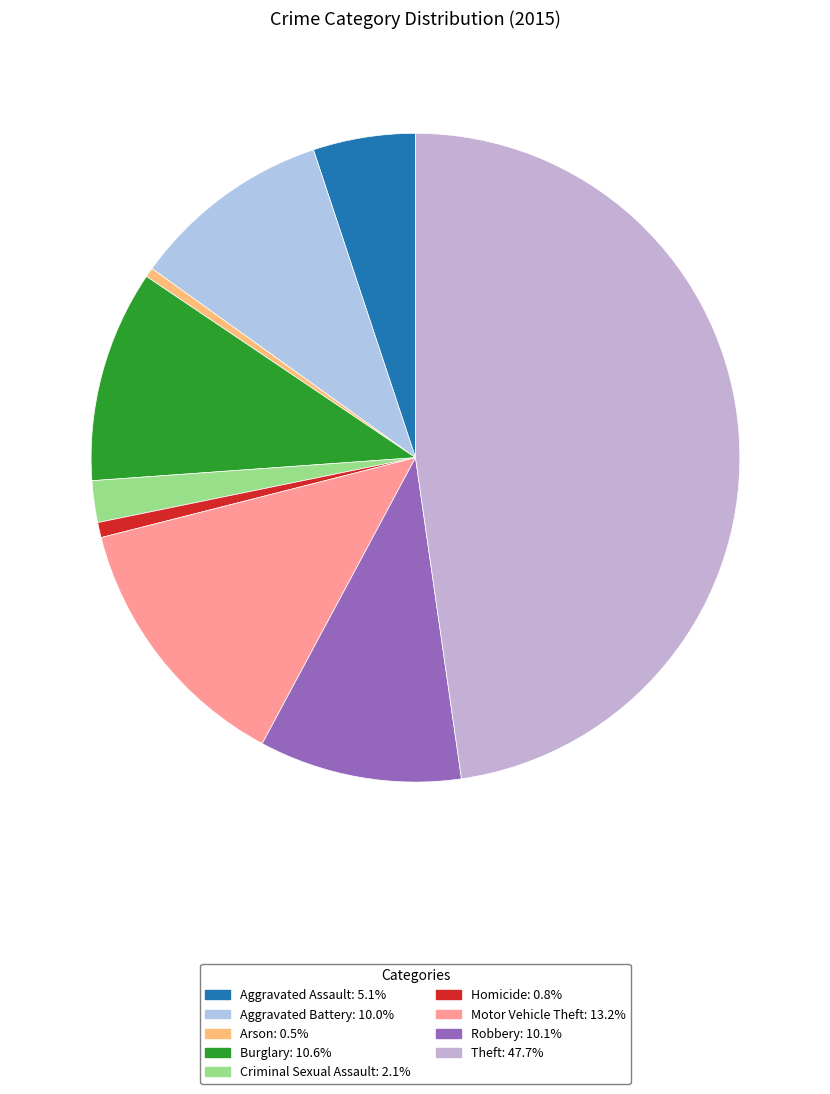

Count the number of slices in the pie.

9